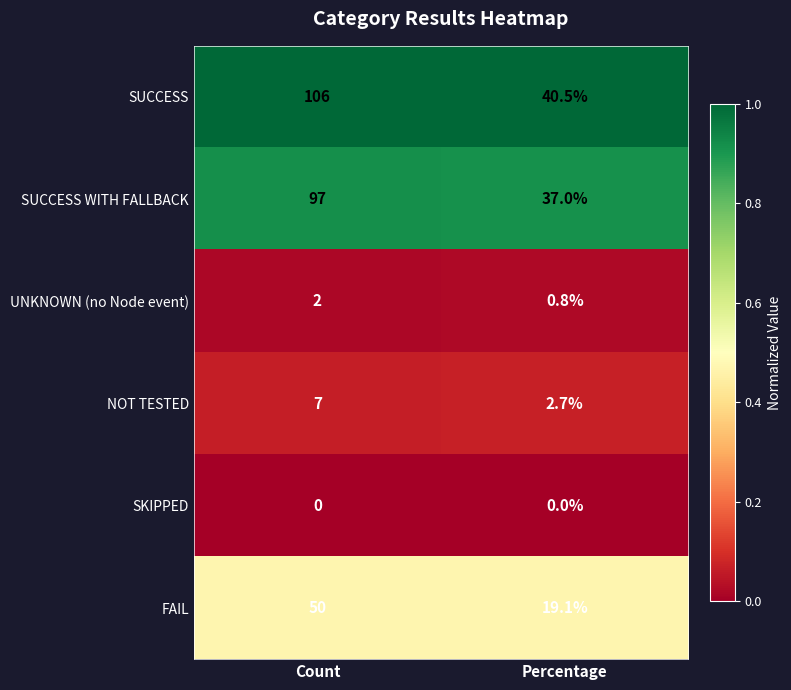

At which category does the chart reach its peak across all series?

Count